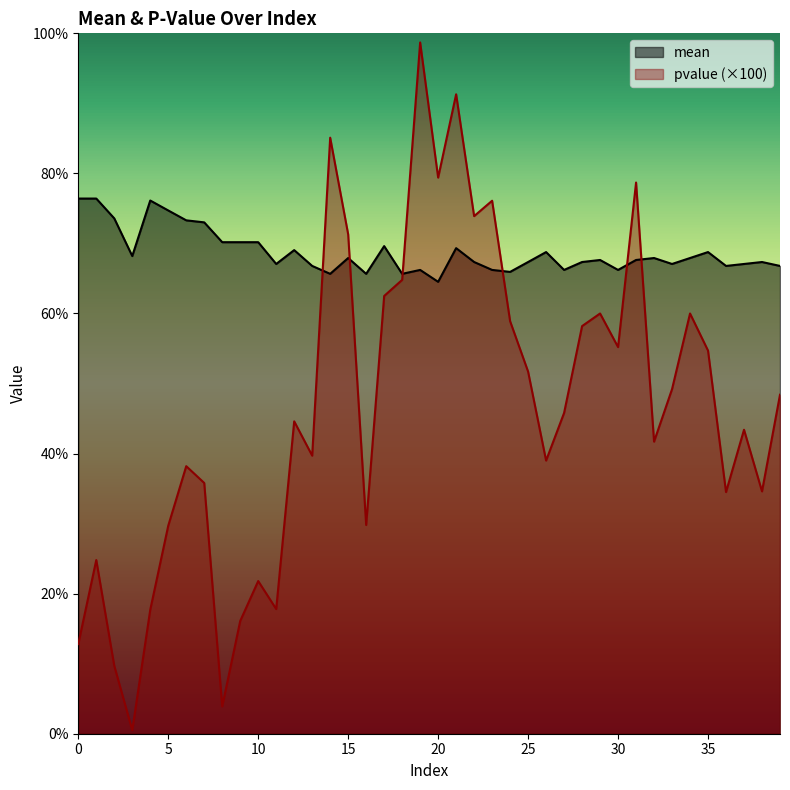

Rank the series by their maximum value, from highest to lowest.

pvalue (×100), mean